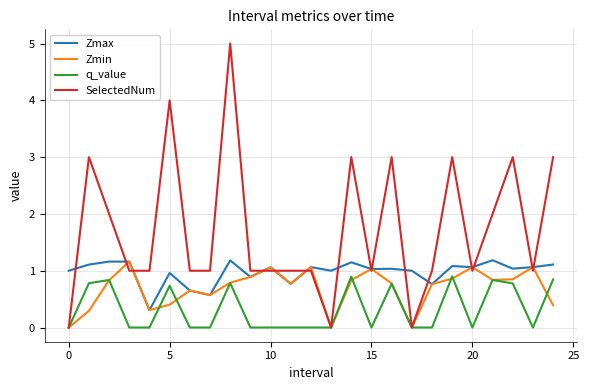

What is the average value of the SelectedNum series?

1.7